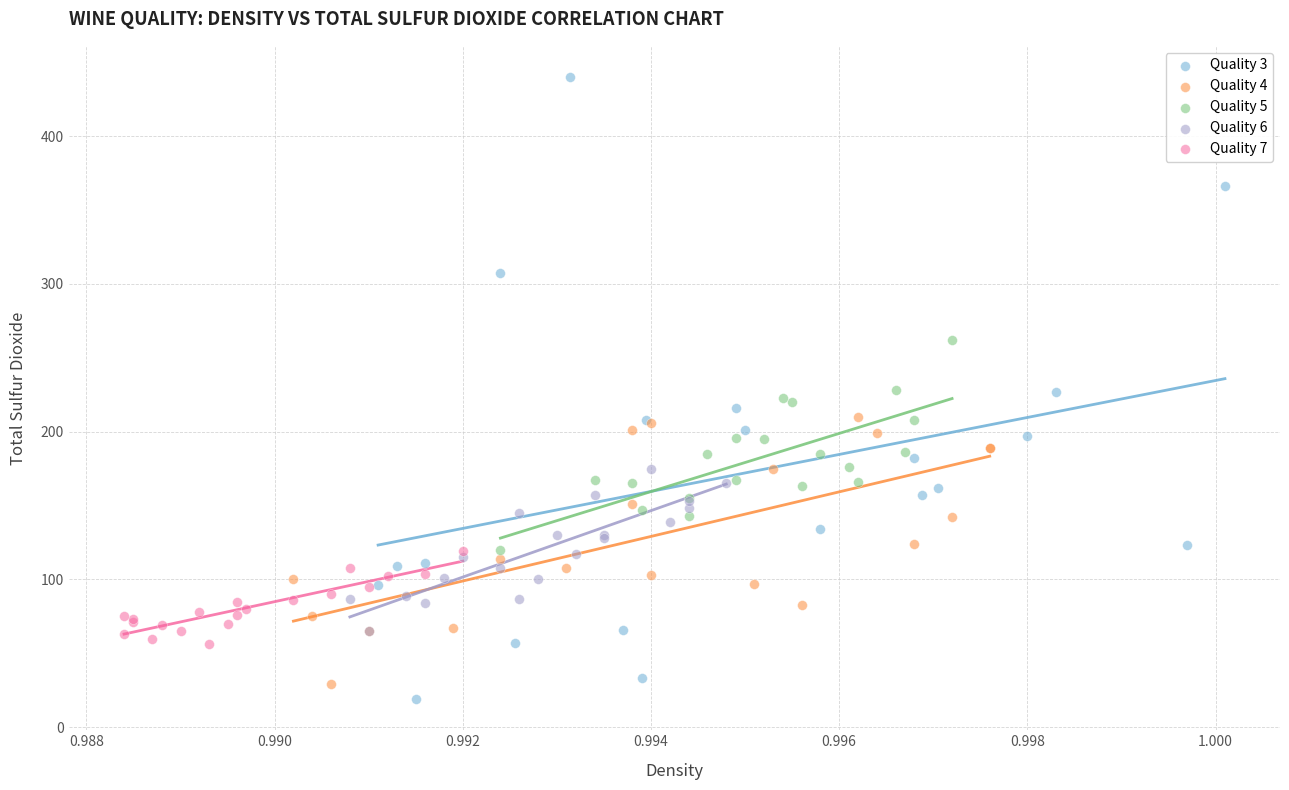

Which series contains the highest Y value?

Quality 3